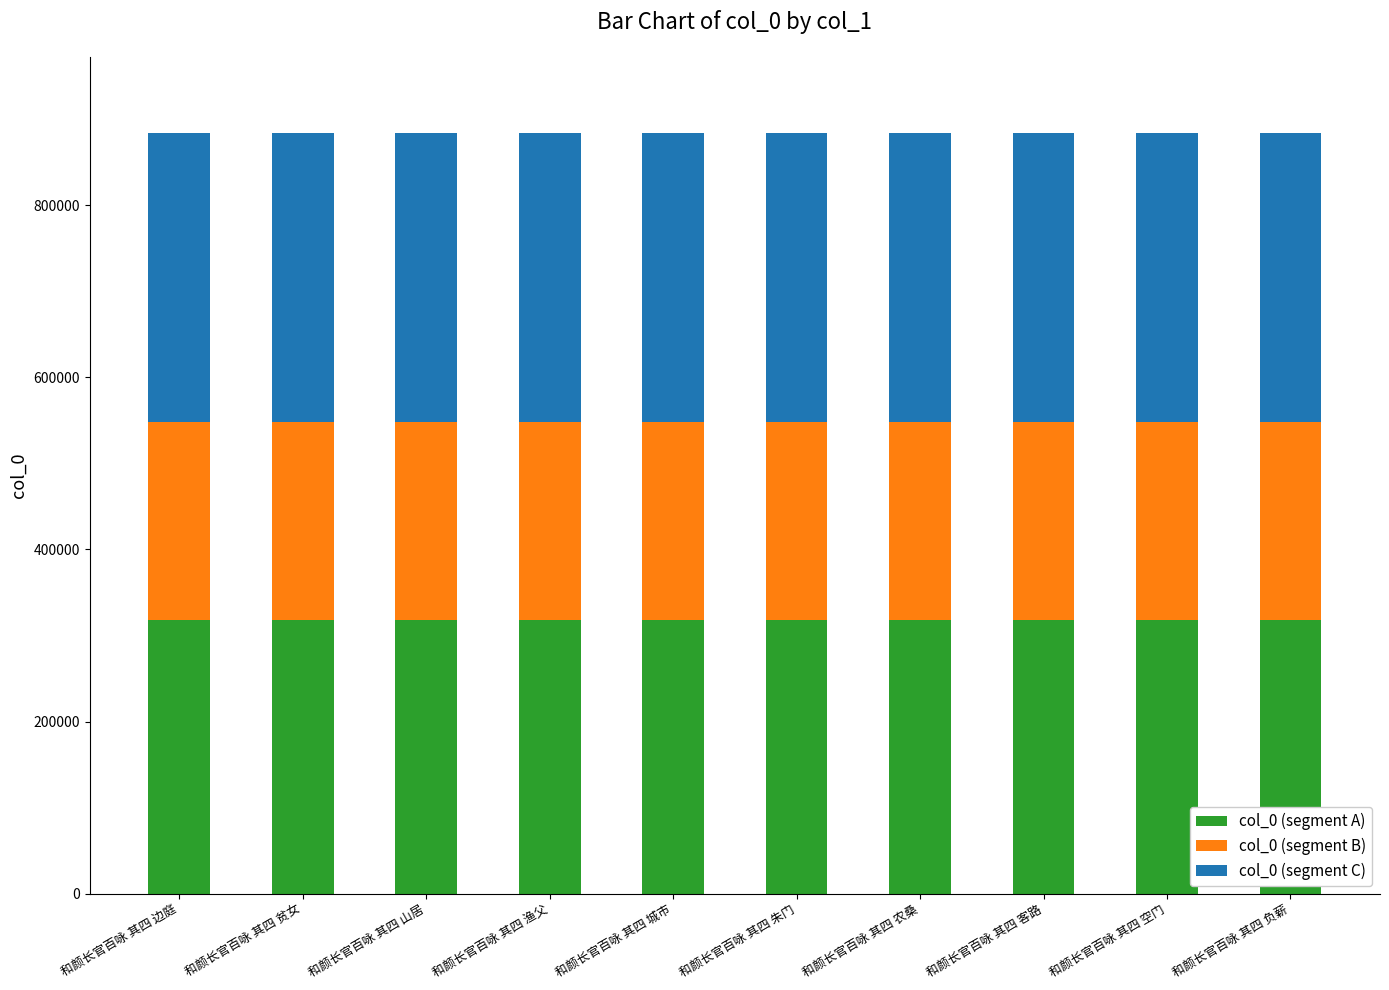

Are the bars grouped side by side (vs. stacked)?

No